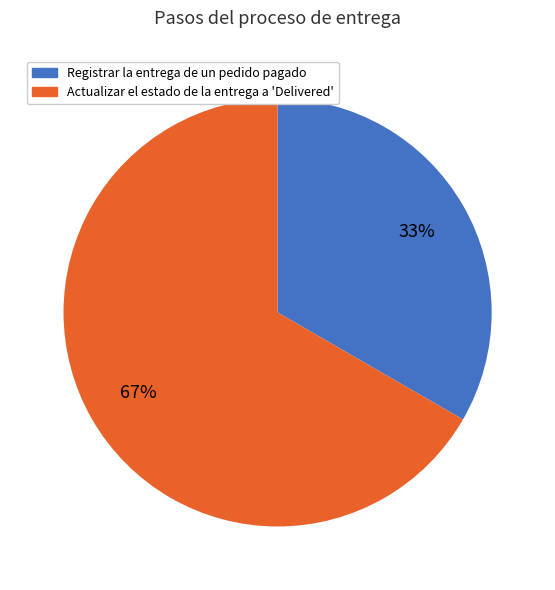

Is the sum of Registrar la entrega de un pedido pagado and Actualizar el estado de la entrega a 'Delivered' greater than half?

Yes